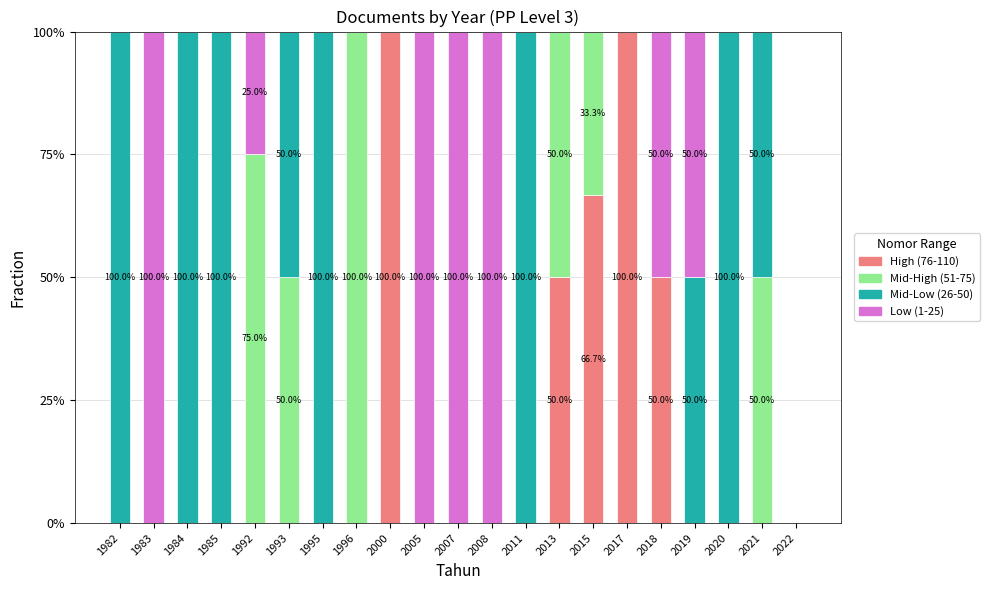

What is the sum of the High (76-110) values at 2000 and 1995?

100.0